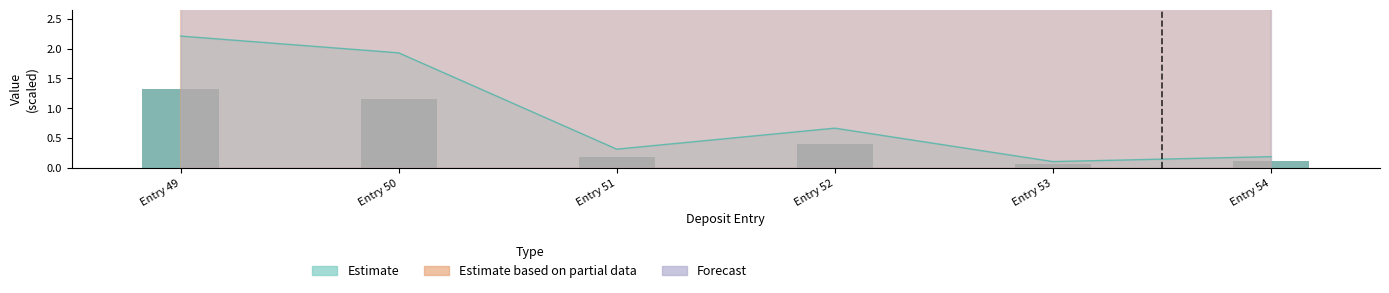

Which series has the widest spread of values?

Estimate